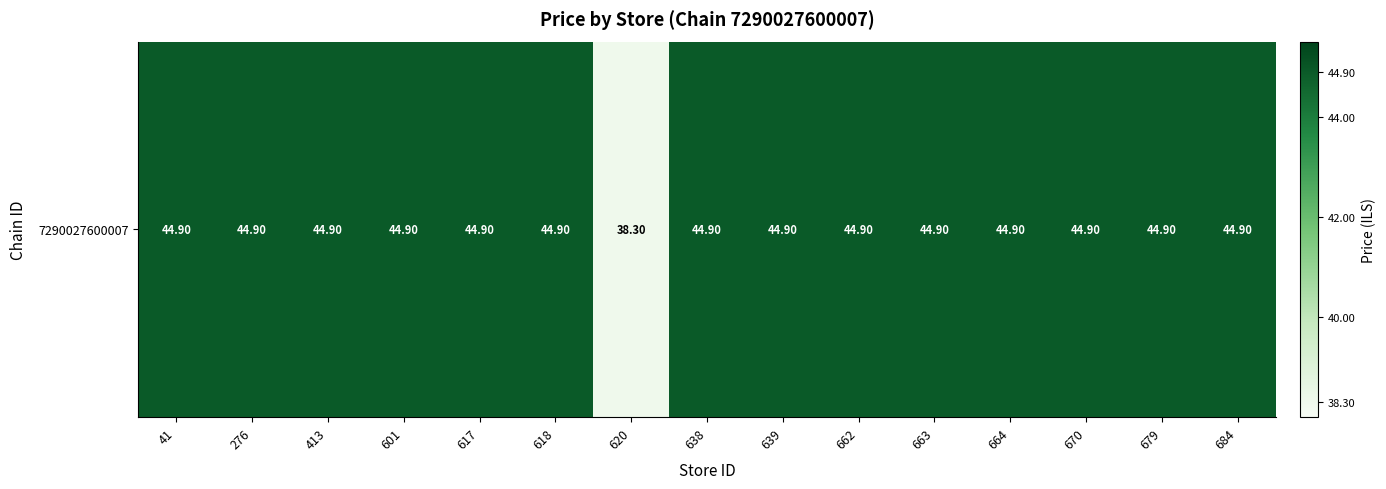

The chart shows a value of 22.3 at 601. True or false?

False